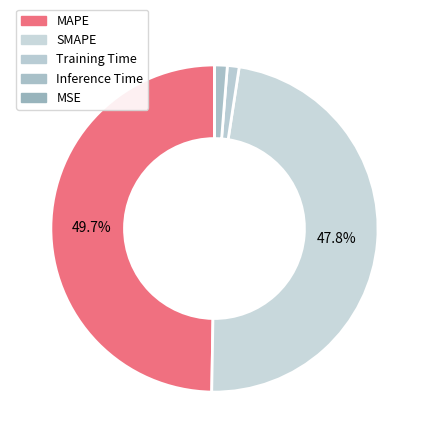

To the nearest percent, what is the average slice percentage?

20%